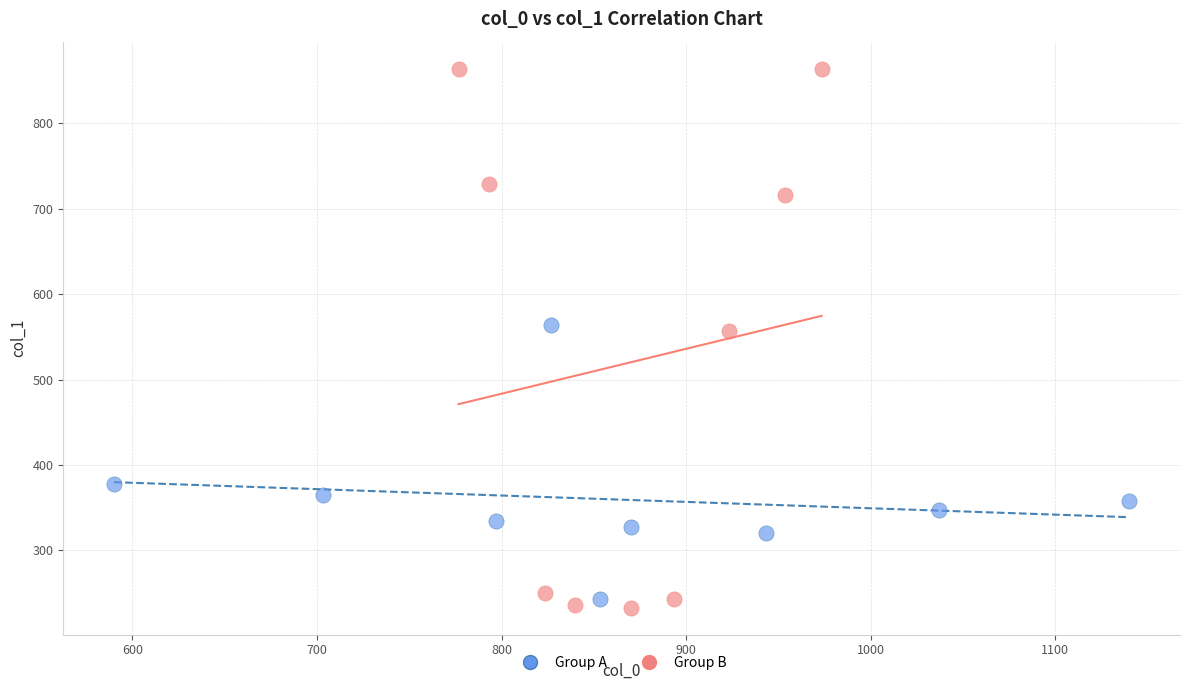

Which series has the largest Y range (max minus min)?

Group B